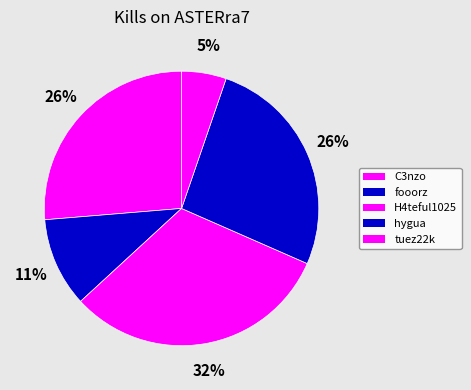

How many slices are in this pie chart?

5